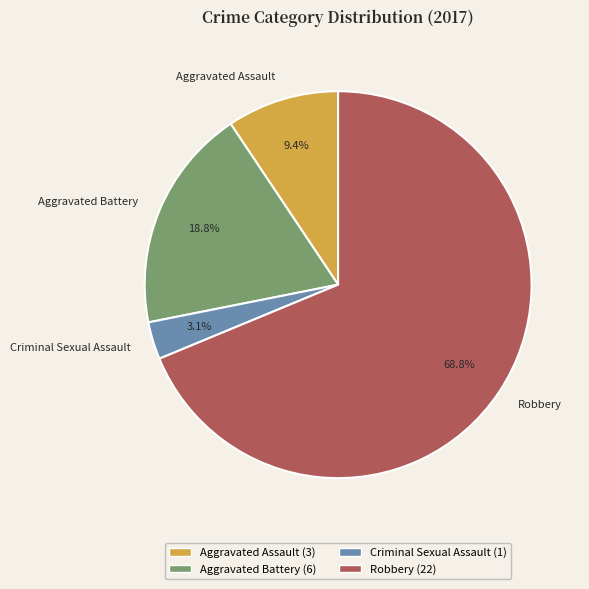

Combined, what portion of the pie is Aggravated Assault and Criminal Sexual Assault?

12.5%